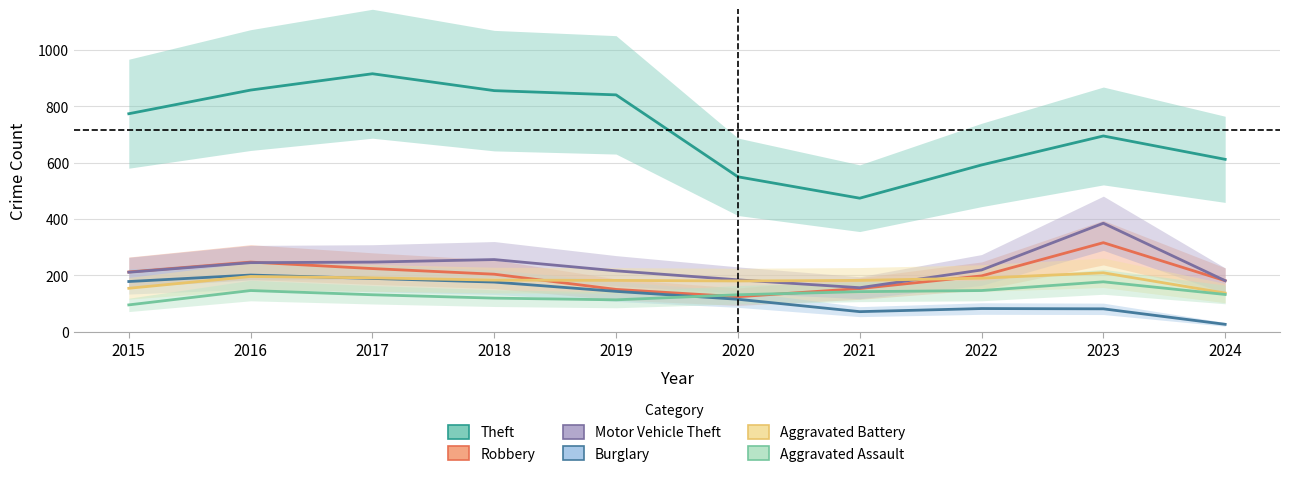

Between 2022 and 2016, which is larger?

2016